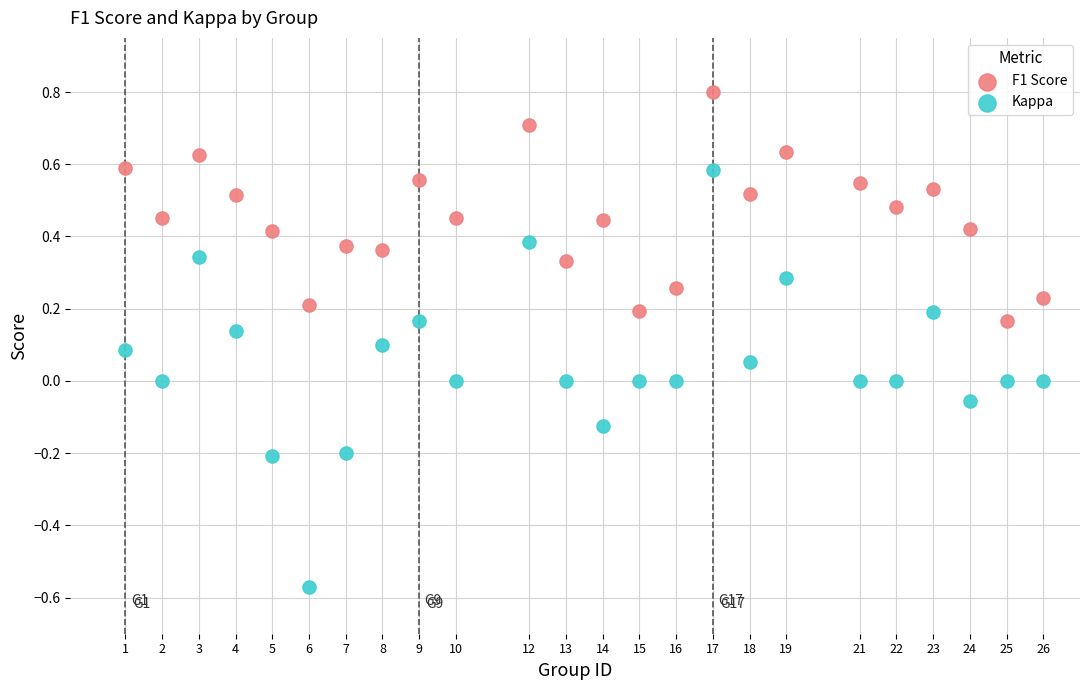

Which series has the largest Y range (max minus min)?

Kappa